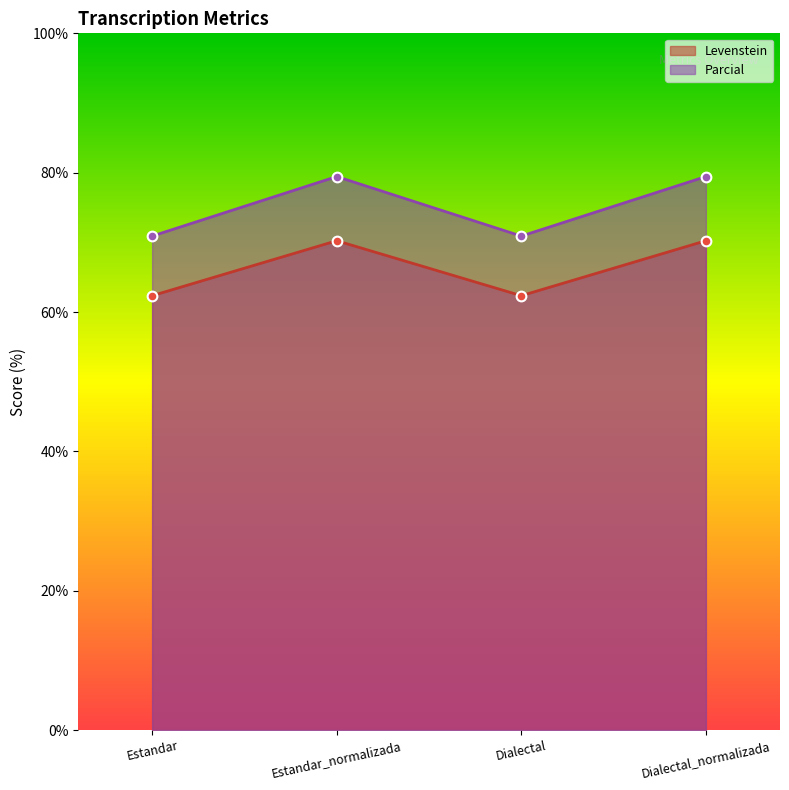

Which series has the largest range (max minus min)?

Parcial